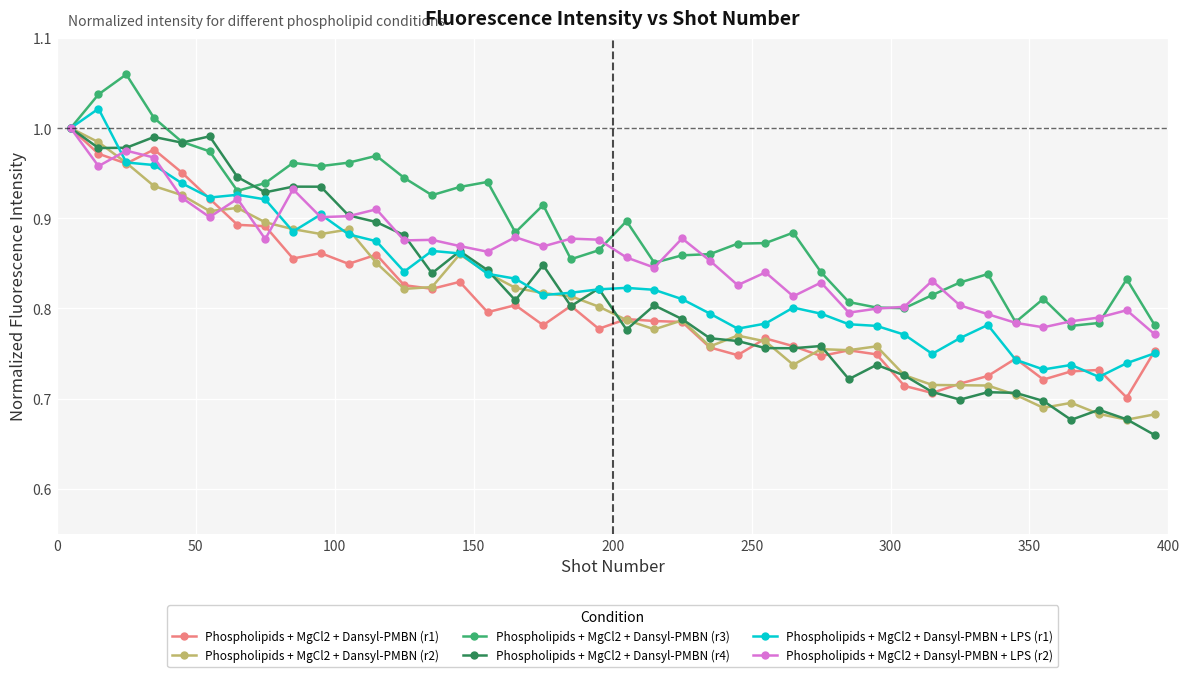

Which series has the largest total across all categories?

Phospholipids + MgCl2 + Dansyl-PMBN (r3)